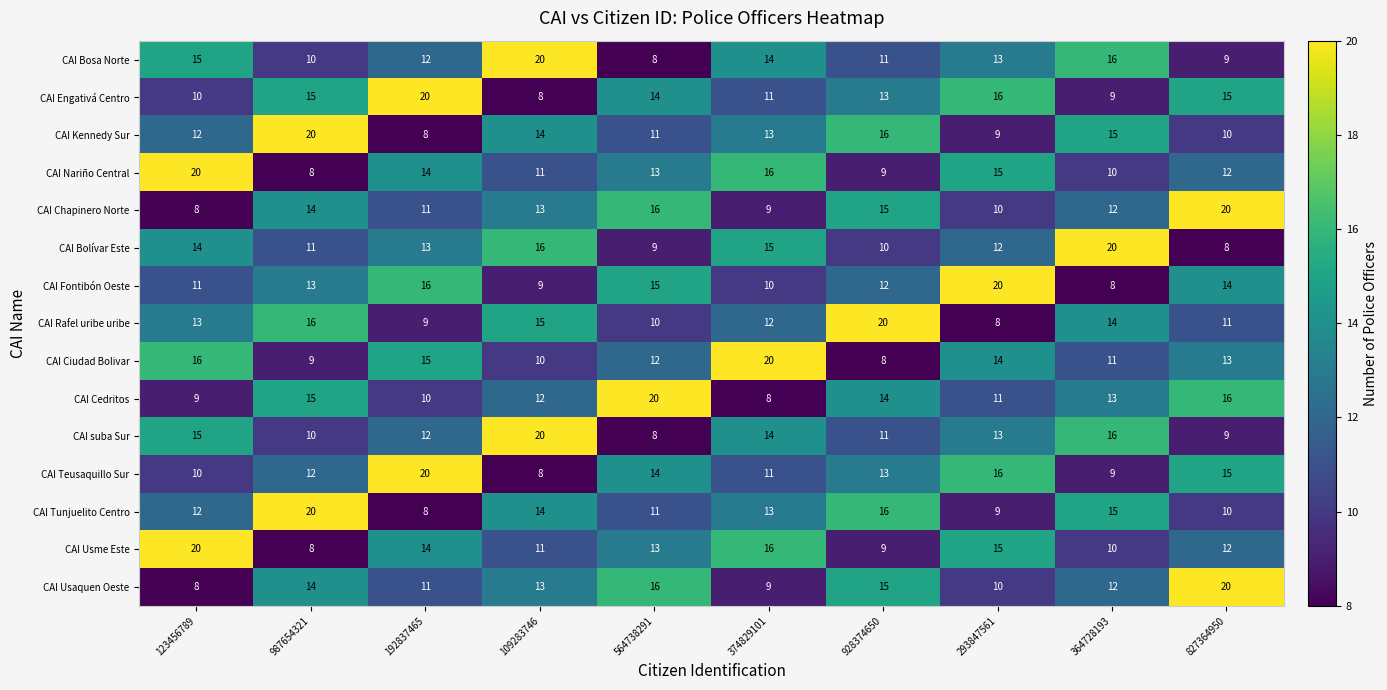

How many series are shown in this chart?

15